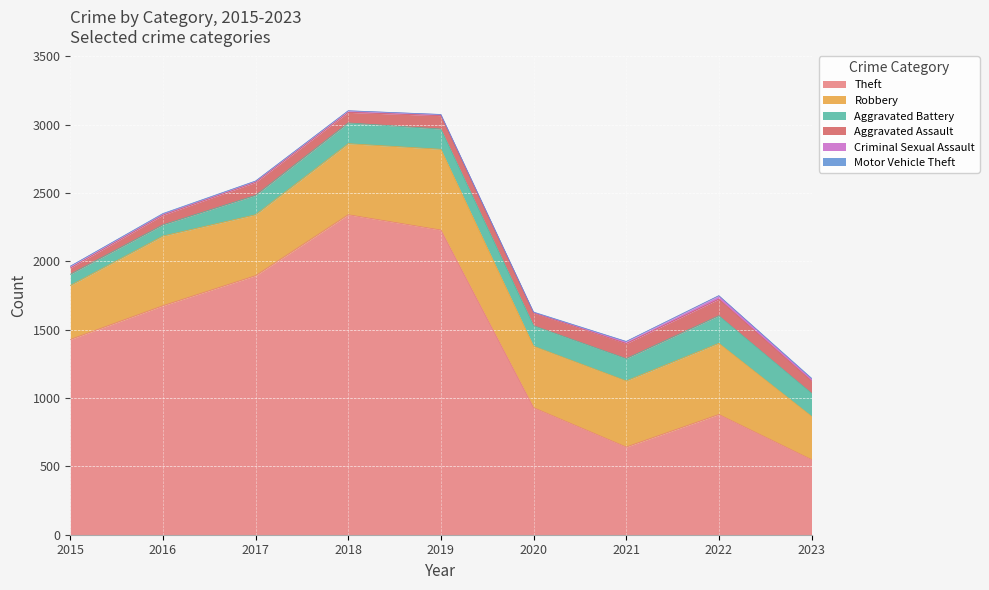

What is the average value of the Theft series?

1397